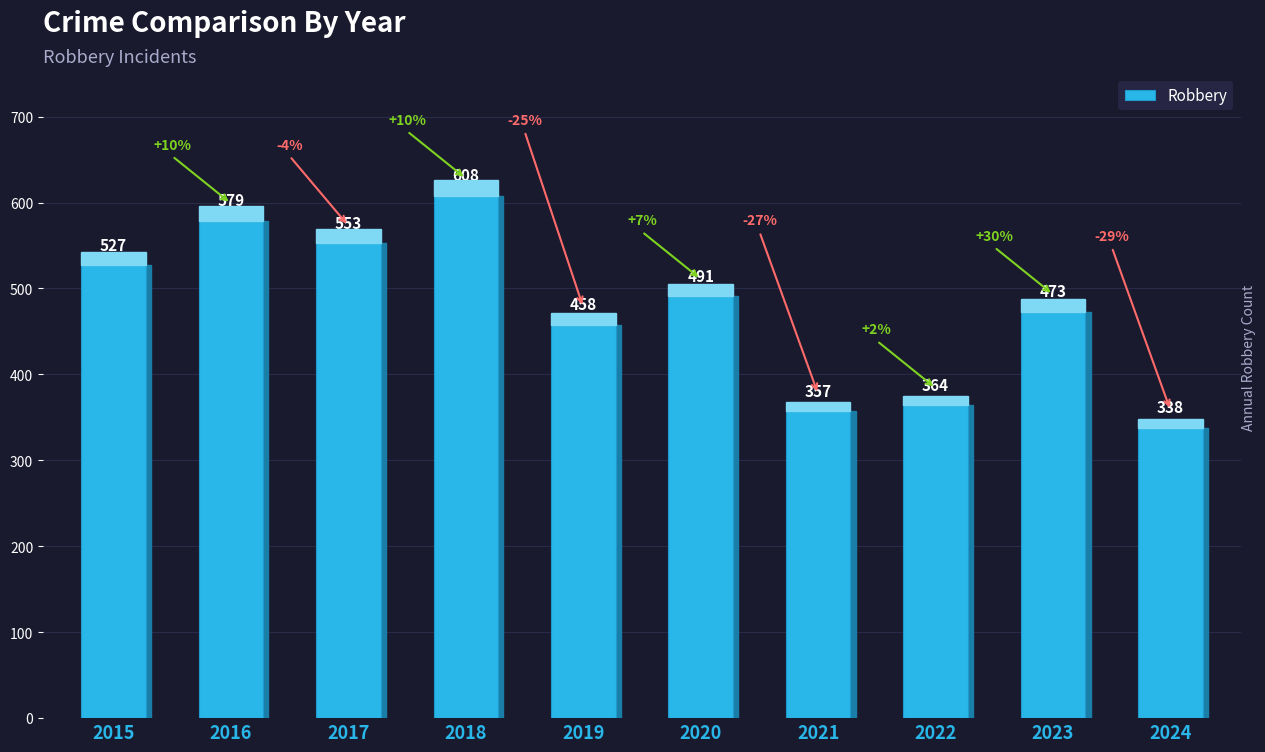

What is the difference between the maximum and minimum values?

270